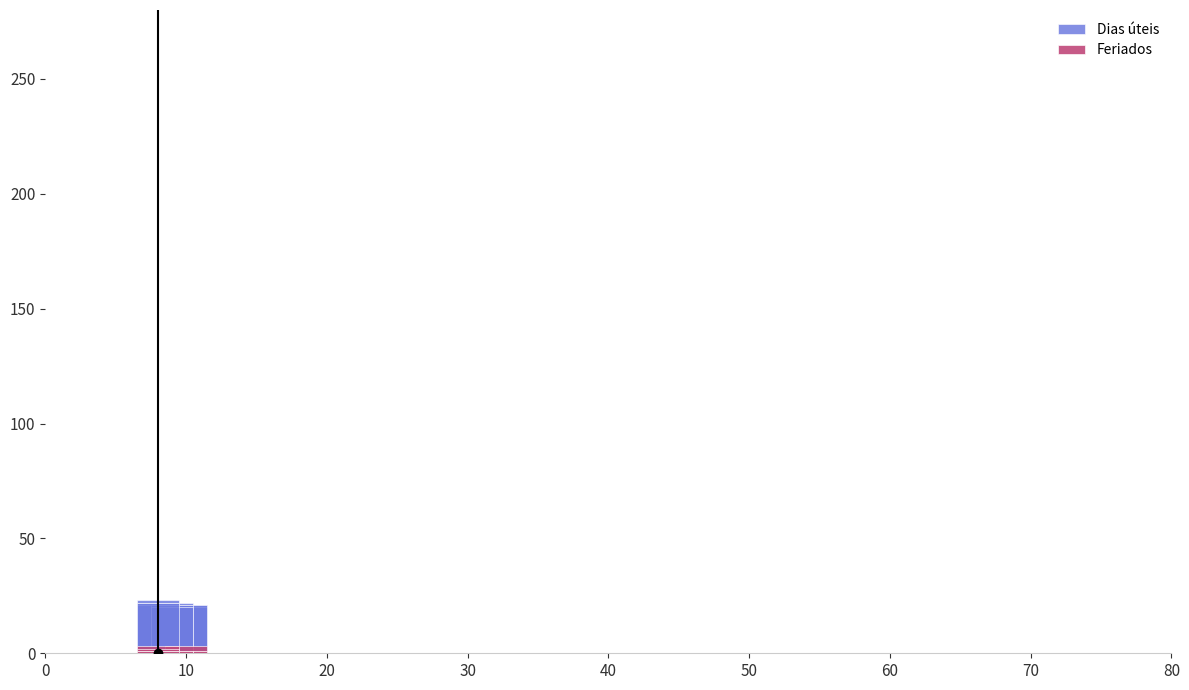

Which series has the largest total across all categories?

Dias úteis